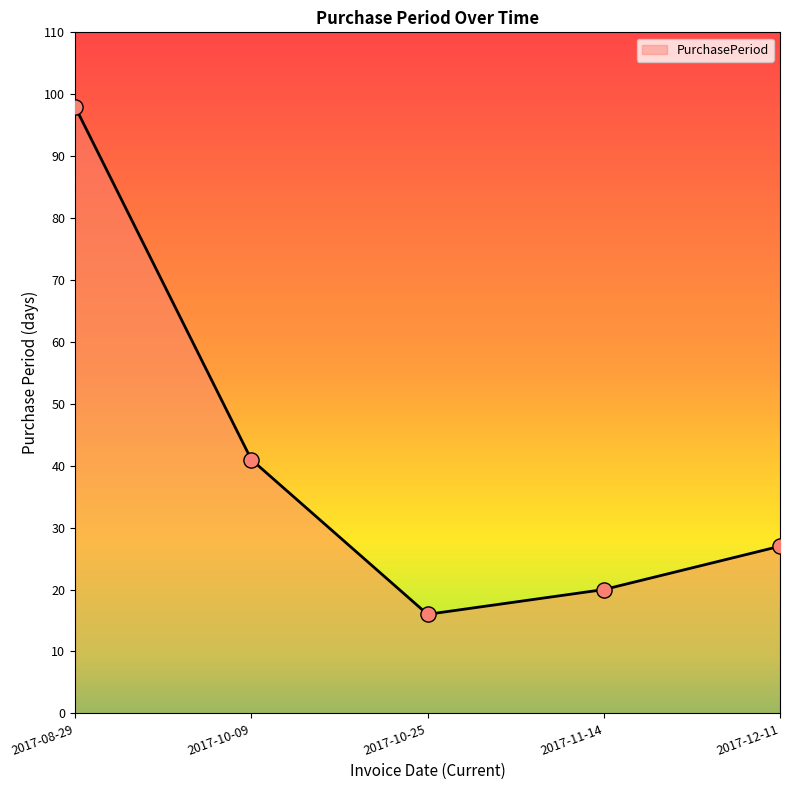

Between 2017-11-14 and 2017-10-09, which is larger?

2017-10-09